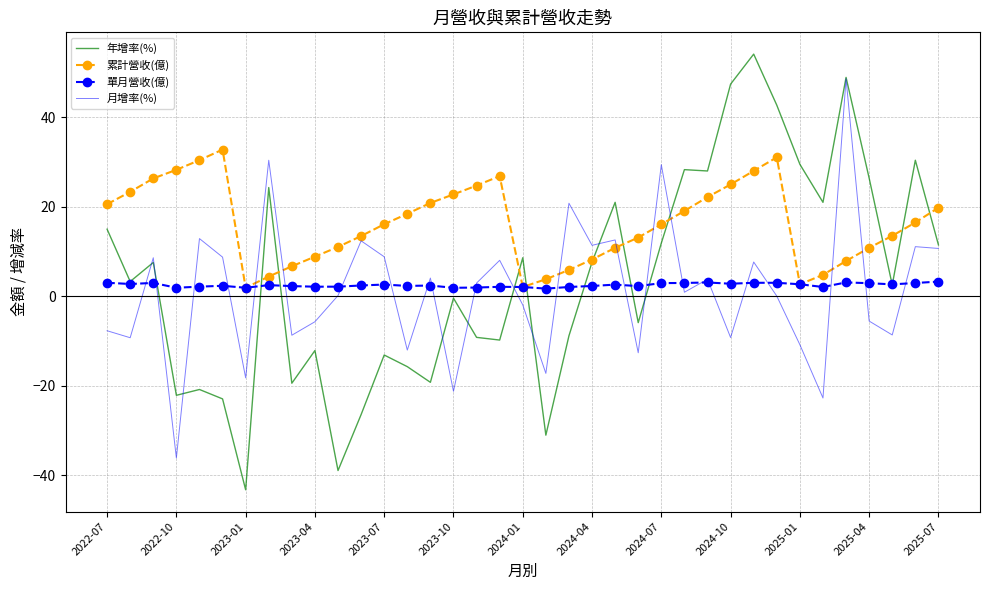

What is the average value of the 年增率(%) series?

4.1